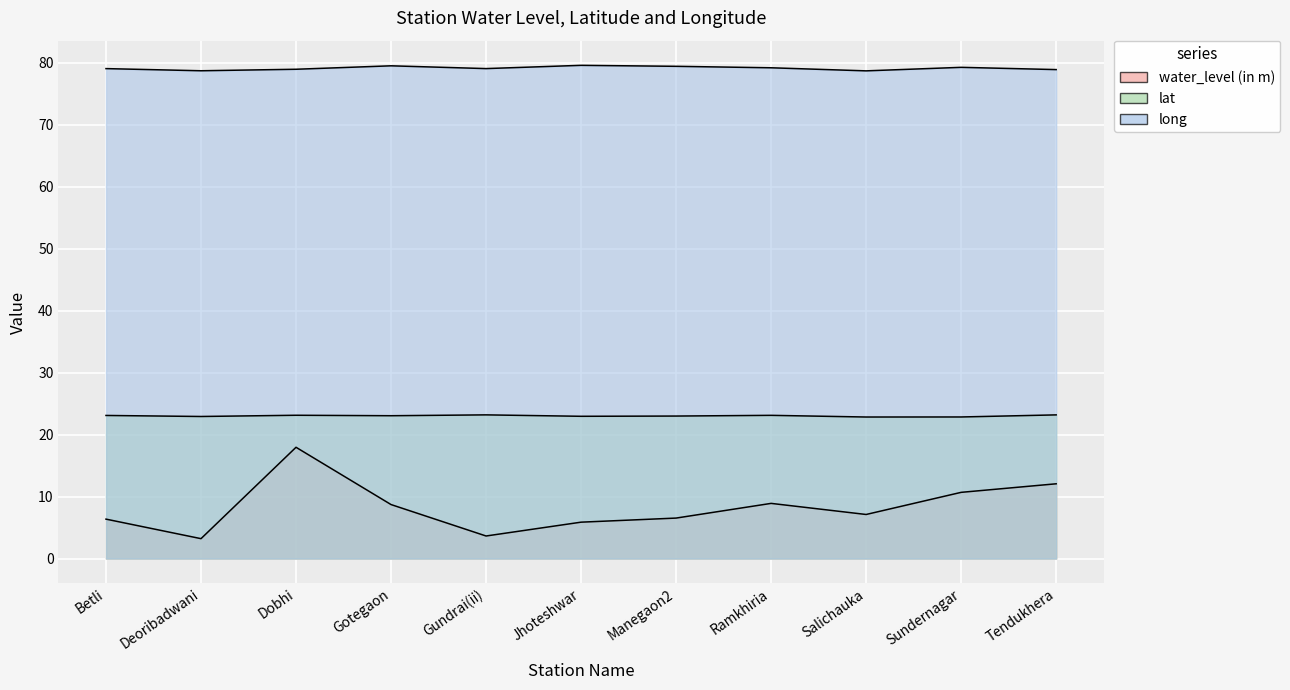

How many values in the water_level (in m) series are below 7?

5